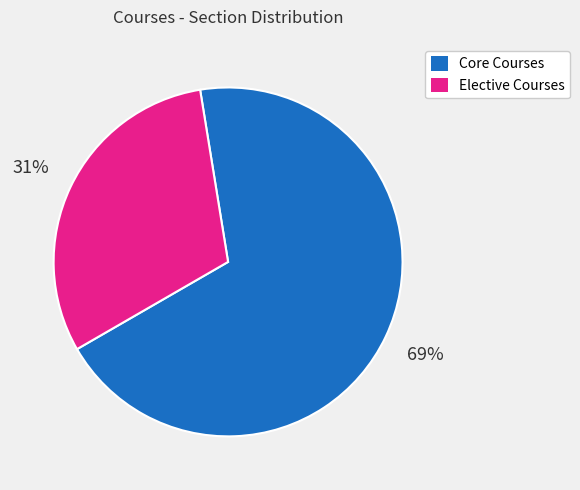

Is there a majority slice in this chart?

Yes